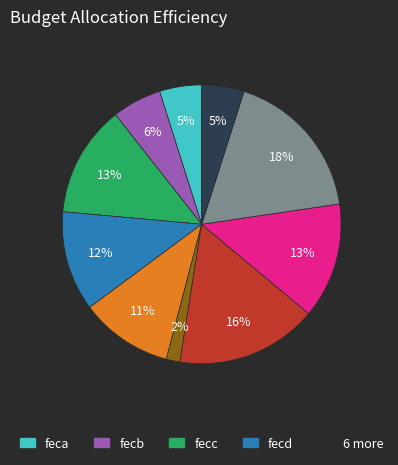

Is there a majority slice in this chart?

No